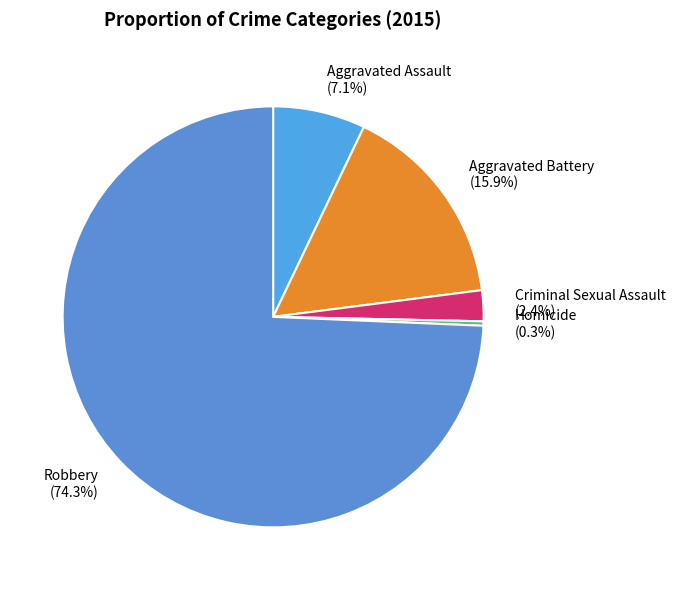

To the nearest percent, what is the difference between the largest and smallest slice percentages?

74%